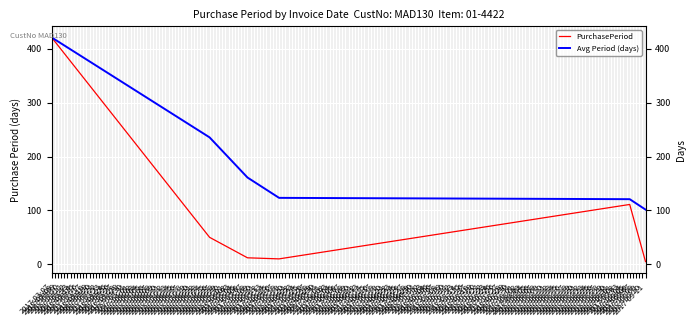

What is the approximate value of PurchasePeriod at 2017-09-06?

111.0